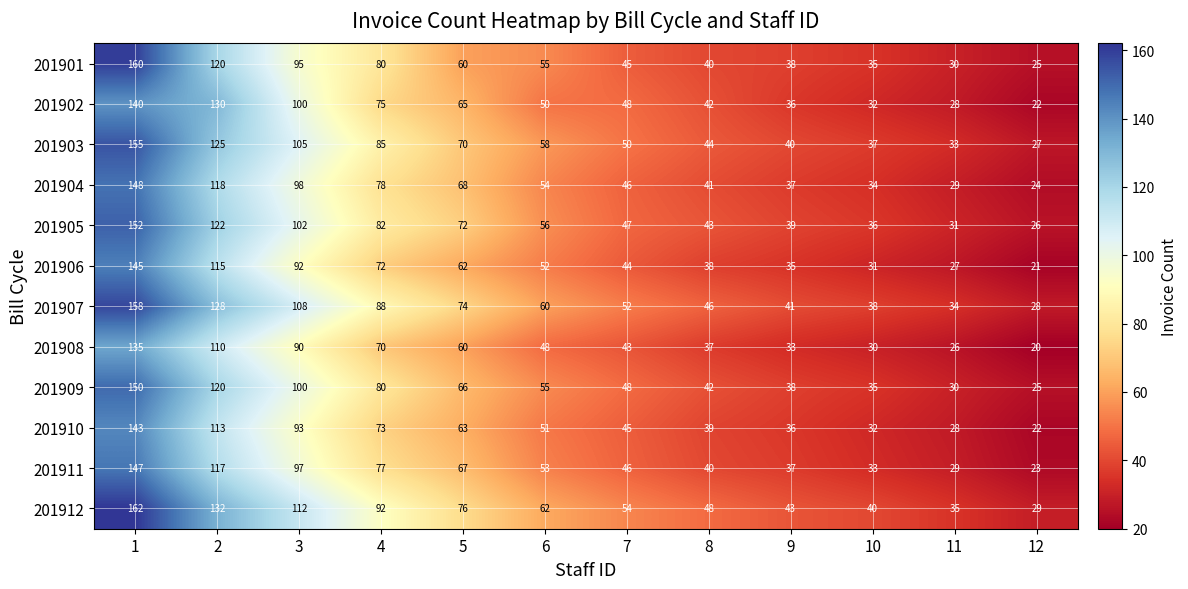

Which series has the largest total across all categories?

201912